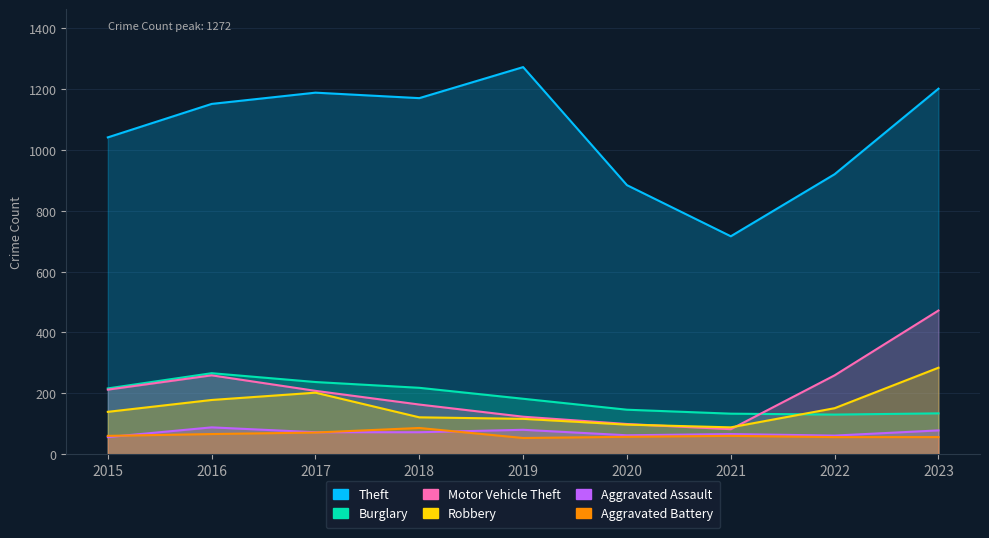

How many lines are shown in the chart?

6